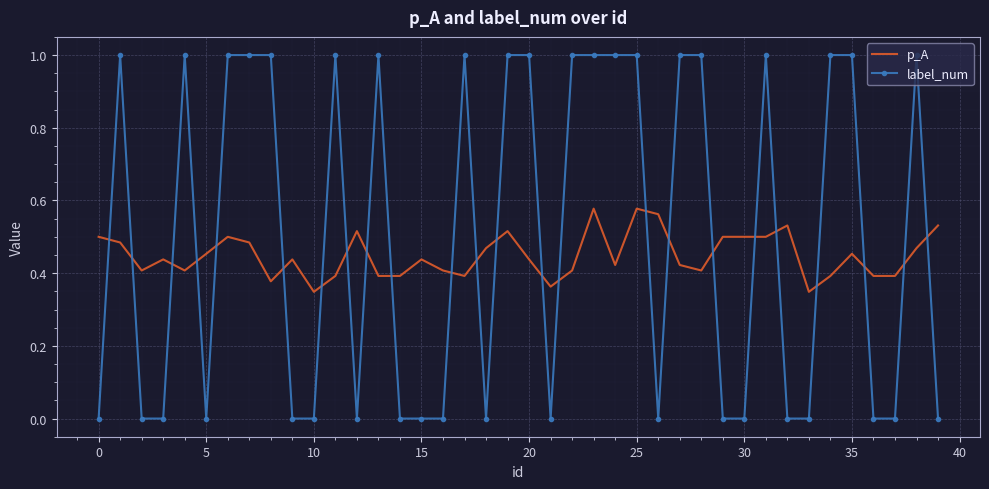

List the series in order of their overall mean, lowest first.

p_A, label_num